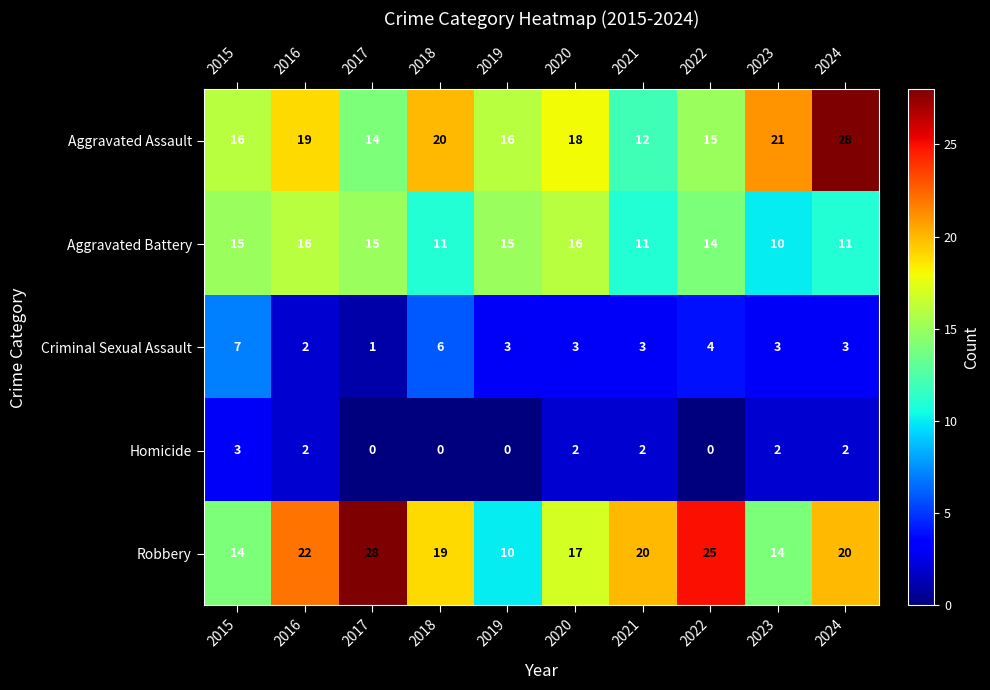

Which series has the largest total across all categories?

Robbery